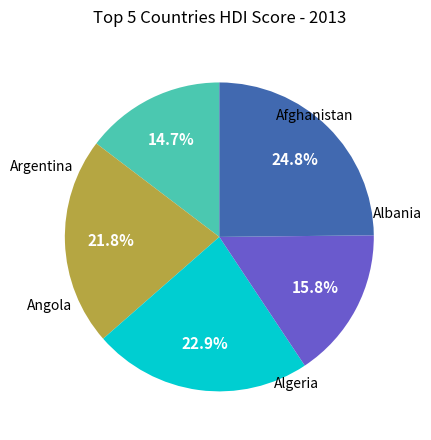

Does any single category account for the majority?

No